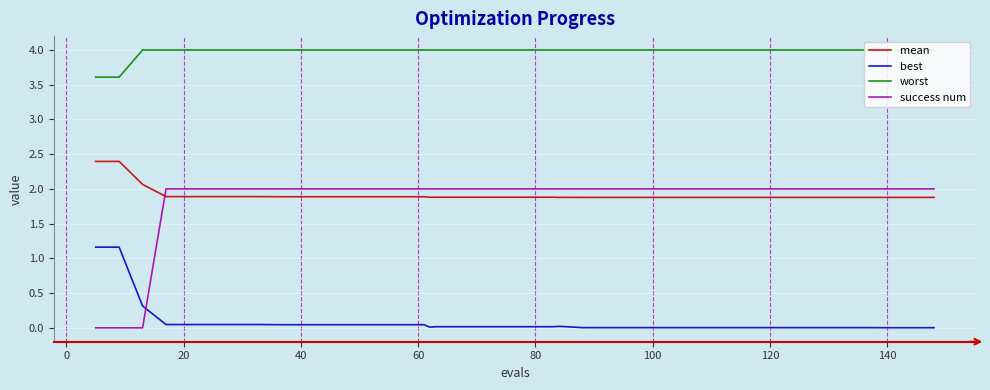

What are all the series names shown in the legend?

mean, best, worst, success num